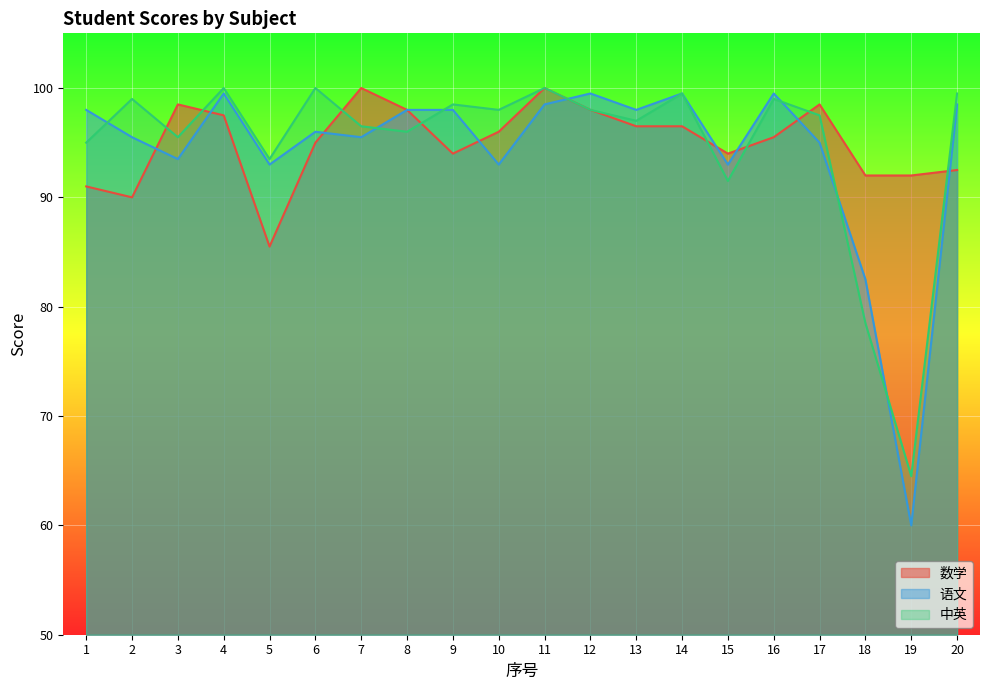

What is the value of the 语文 point at the 13th from the left?

98.0